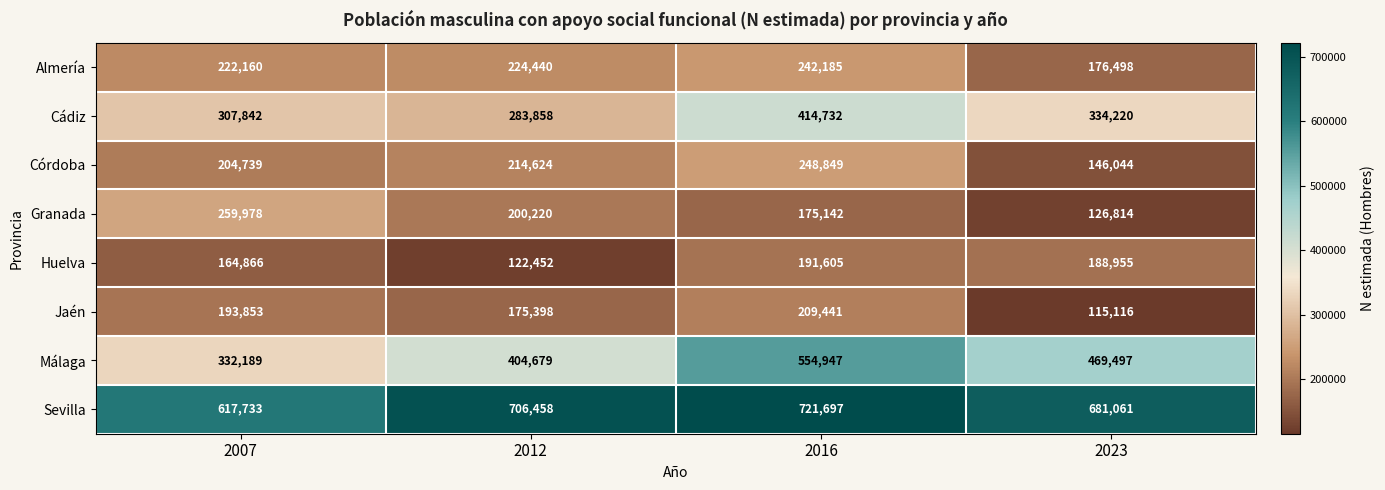

The value of Cádiz at 2012 is 432488. True or false?

False